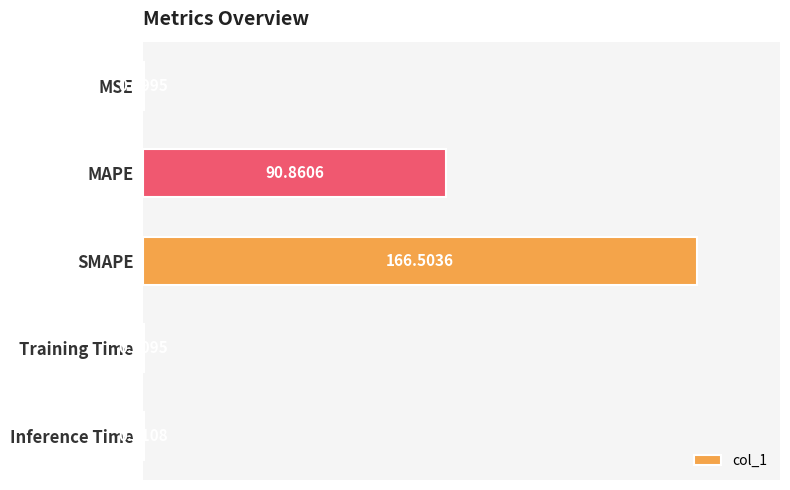

Which label corresponds to the largest value in the chart?

SMAPE